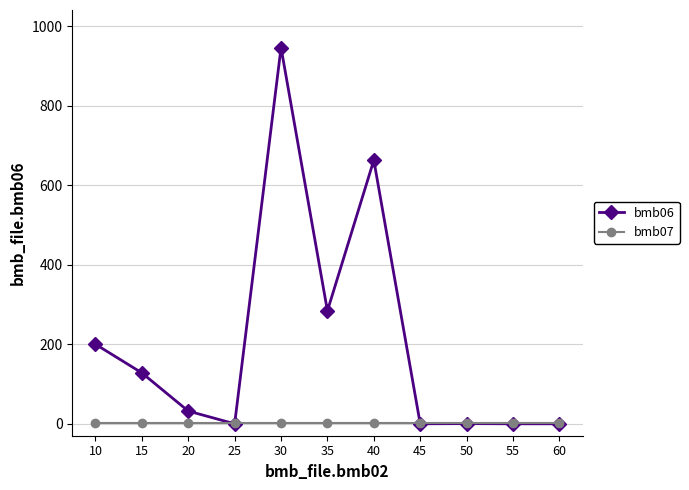

At which category is the sum across all series the highest?

30